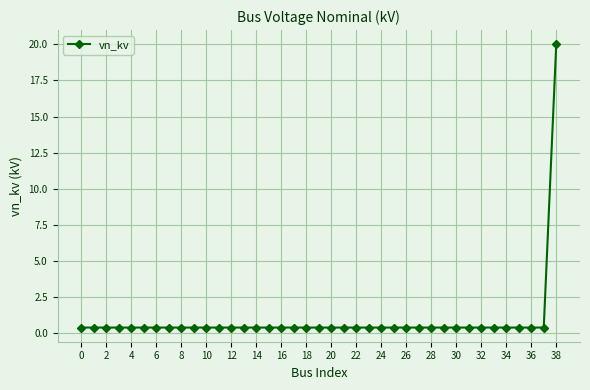

Does the chart have visible grid lines?

Yes